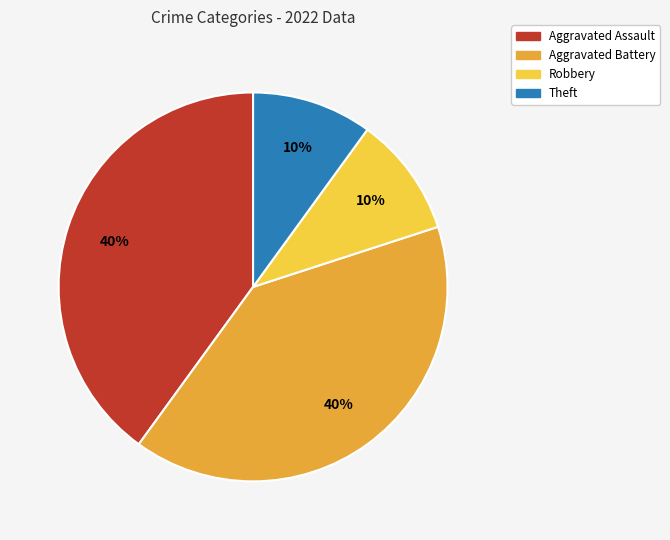

Does any single category account for the majority?

No